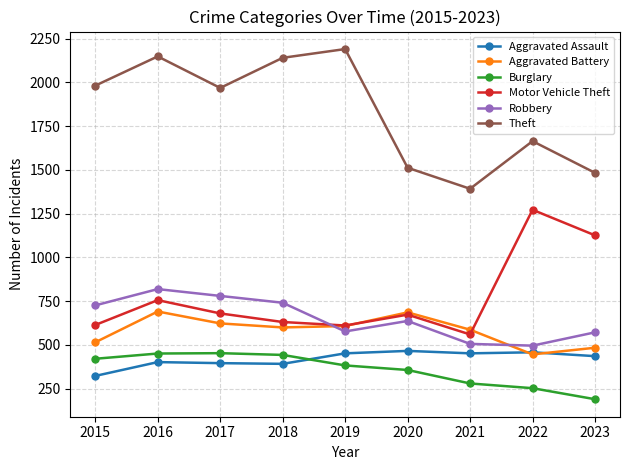

Which category has the lowest value across all series?

2023